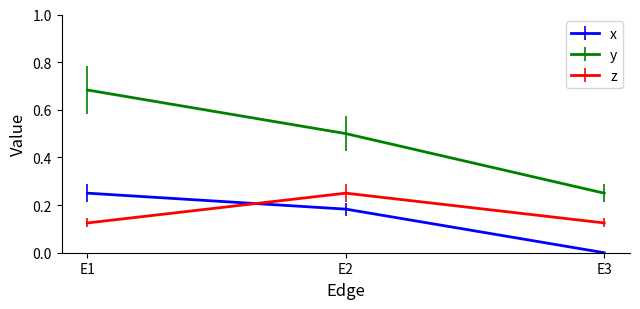

Which series changed the most between E1 and E3?

y